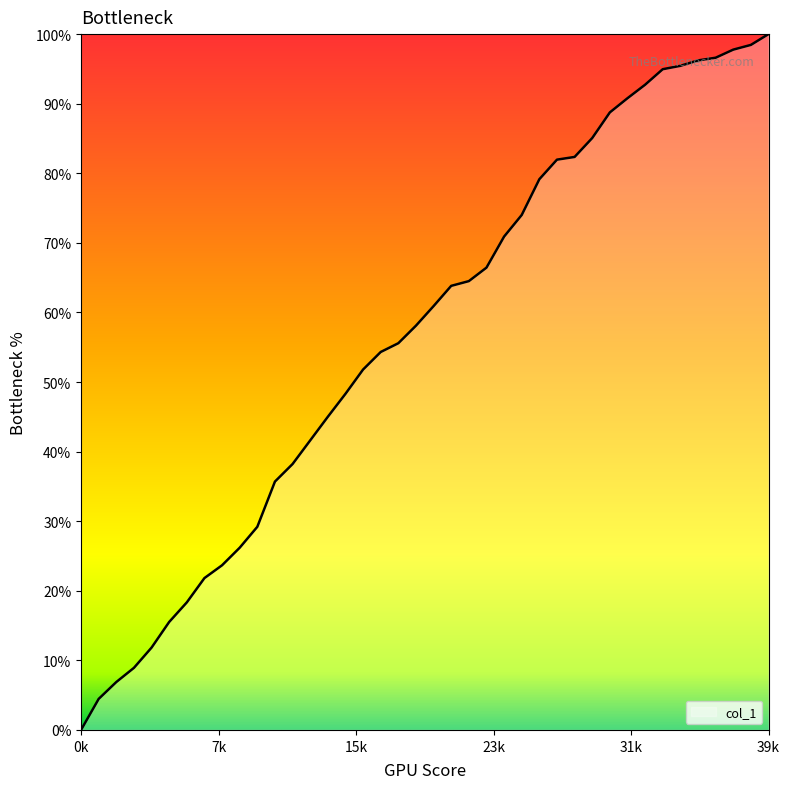

What is the greatest value displayed?

100.0